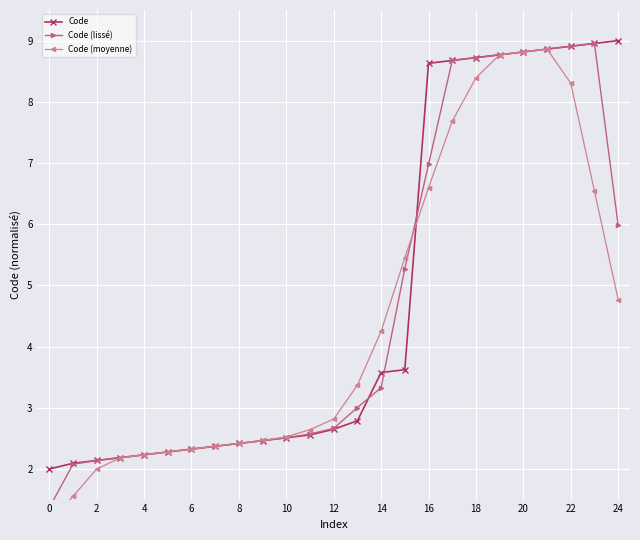

True or false: Code (moyenne) has more than 2 points higher than both neighbors.

False